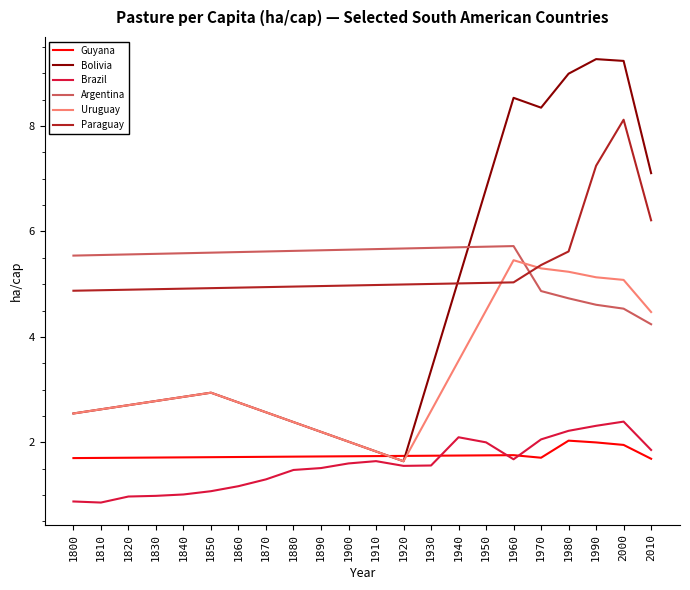

At how many categories does at least one series exceed 2?

22